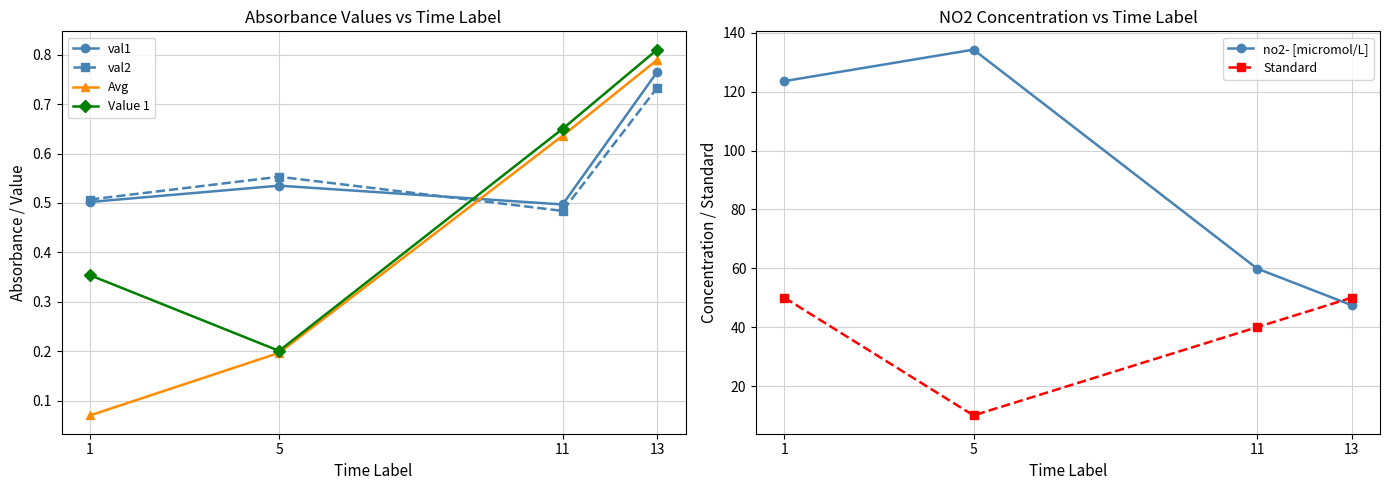

What is the spread (max minus min) of values at 11?

59.4